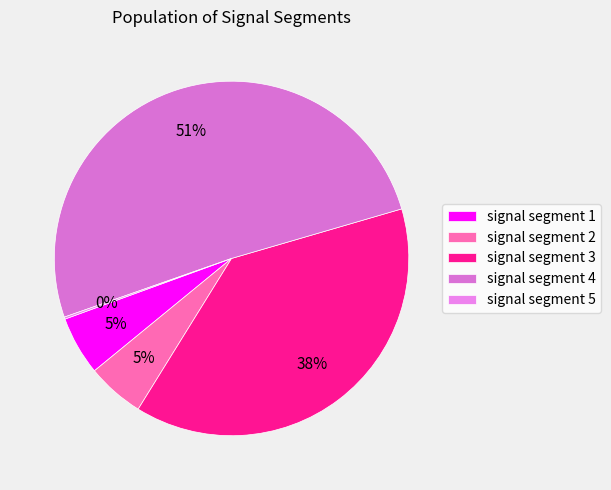

Count the number of slices in the pie.

5